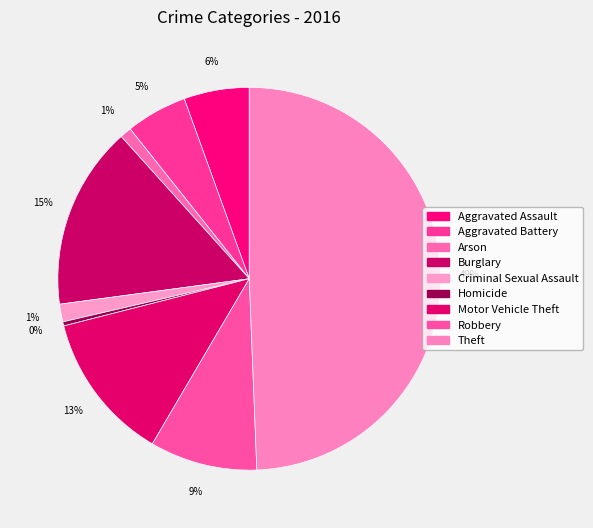

How many slices are in this pie chart?

9